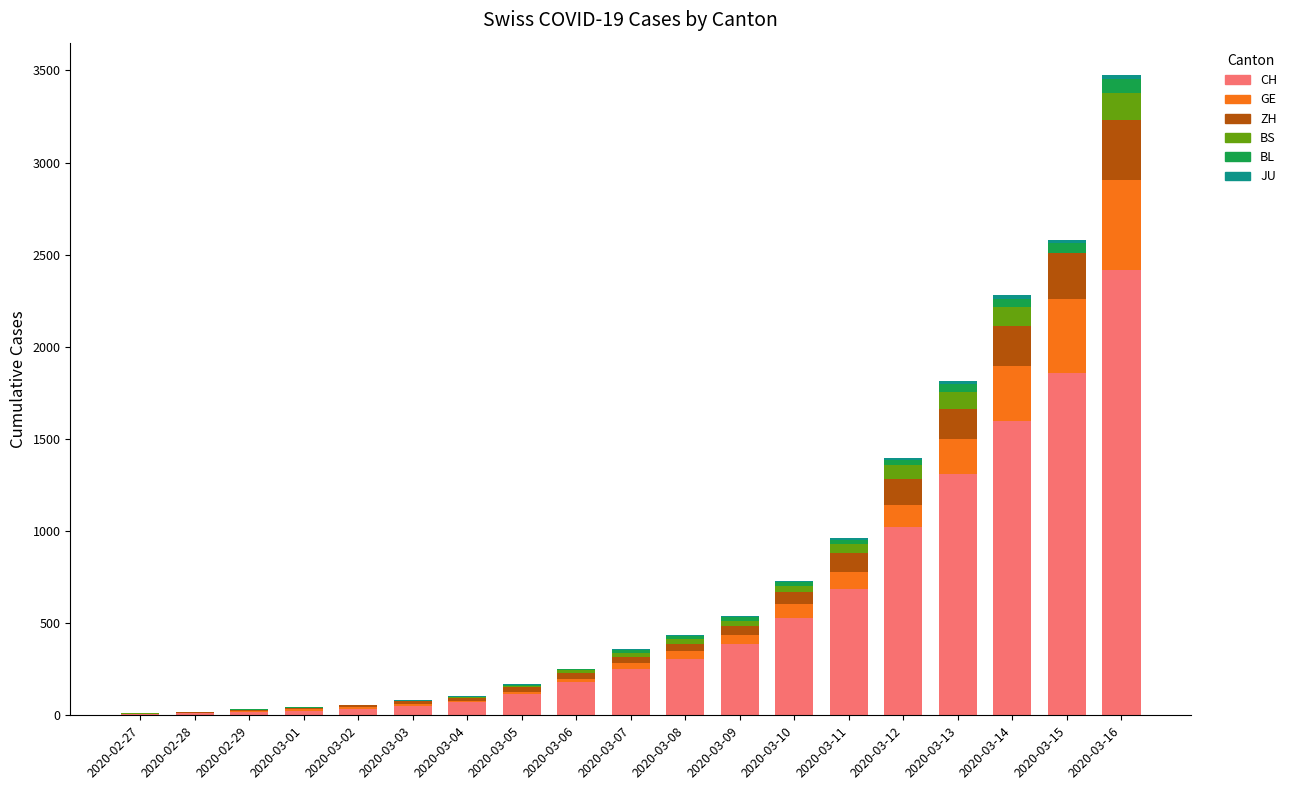

How many categories are shown in the chart?

19